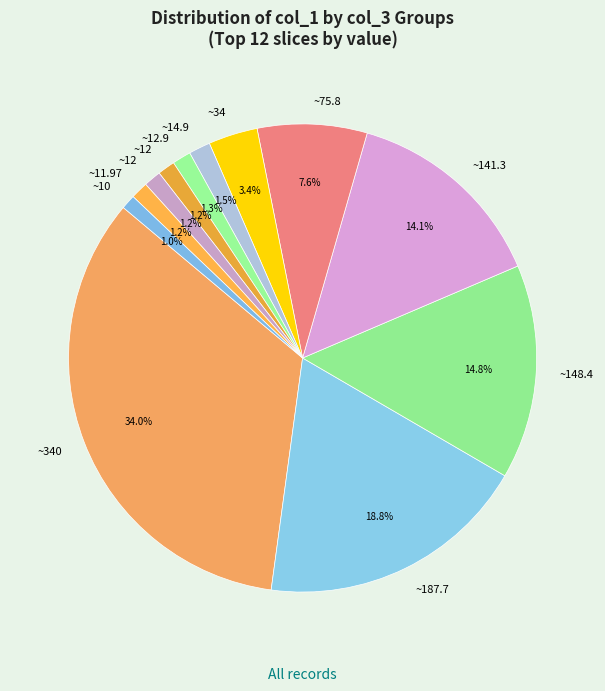

What is the largest slice in the pie chart?

col_3=0